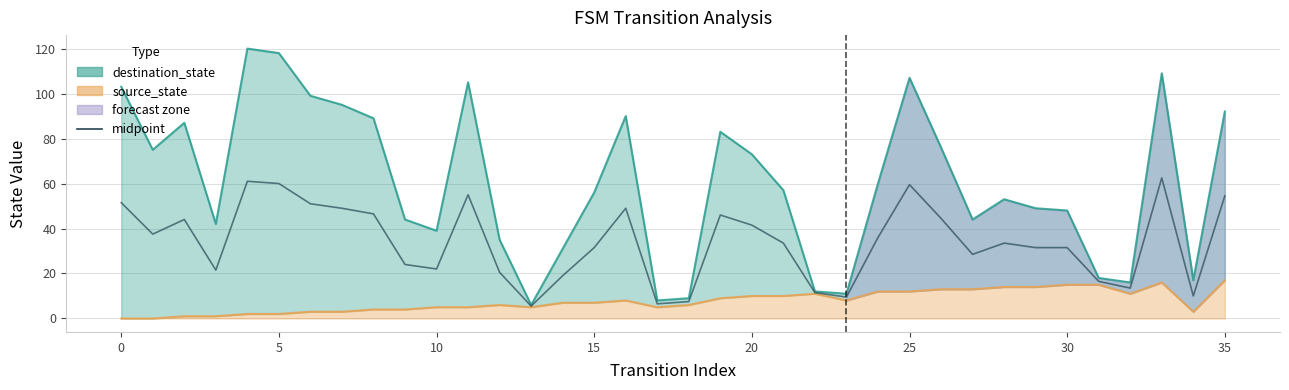

True or false: source_state and midpoint cross at least once.

False